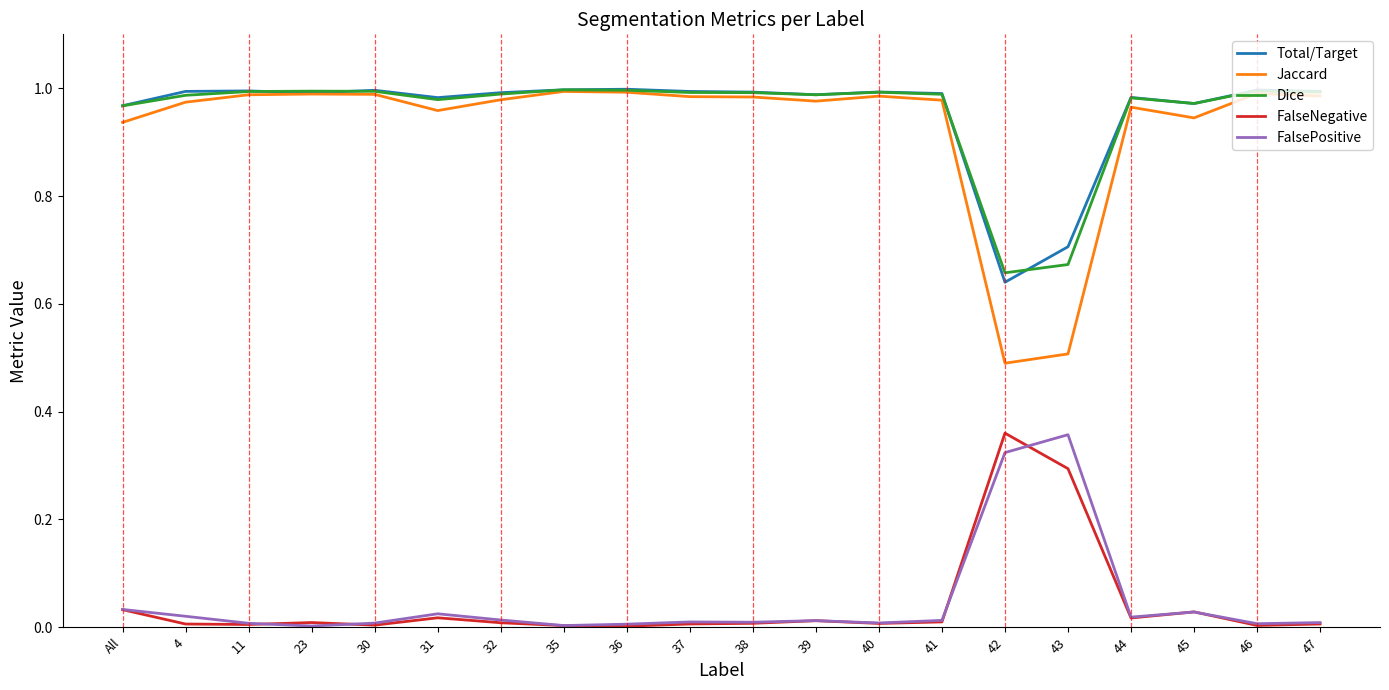

The FalseNegative series shows 0.0 at 39. True or false?

True